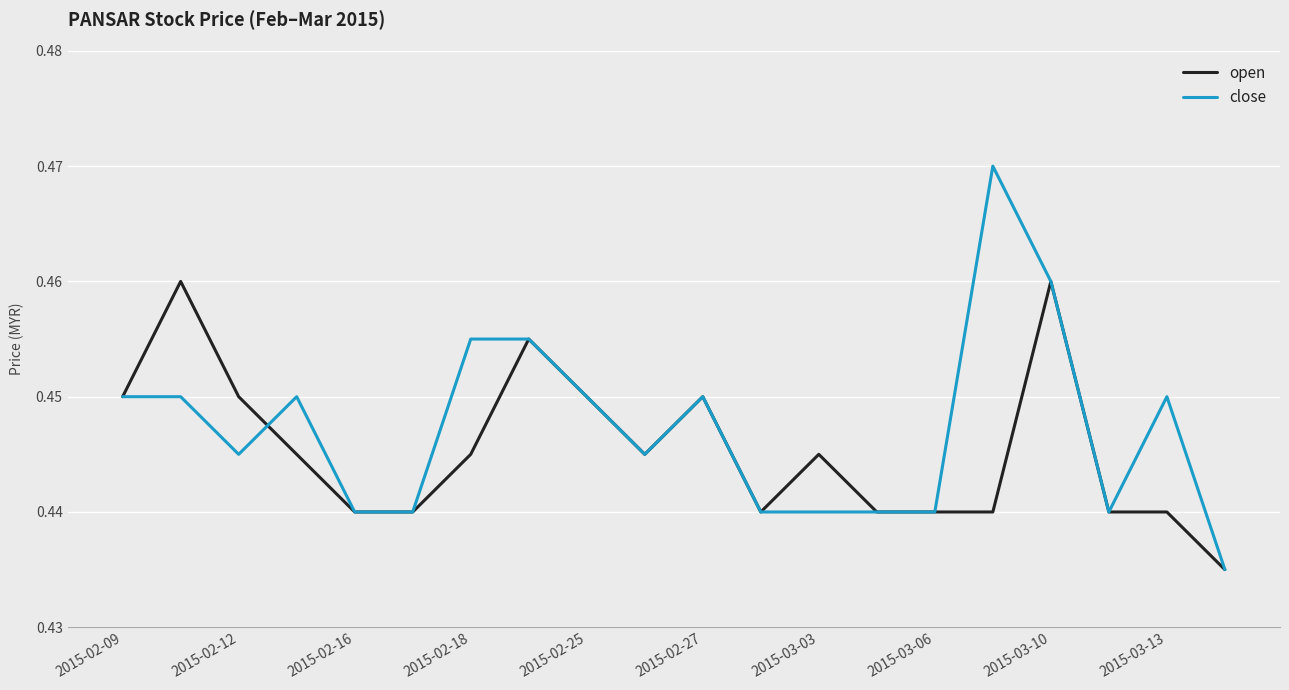

Rank the series by their maximum value, from lowest to highest.

open, close